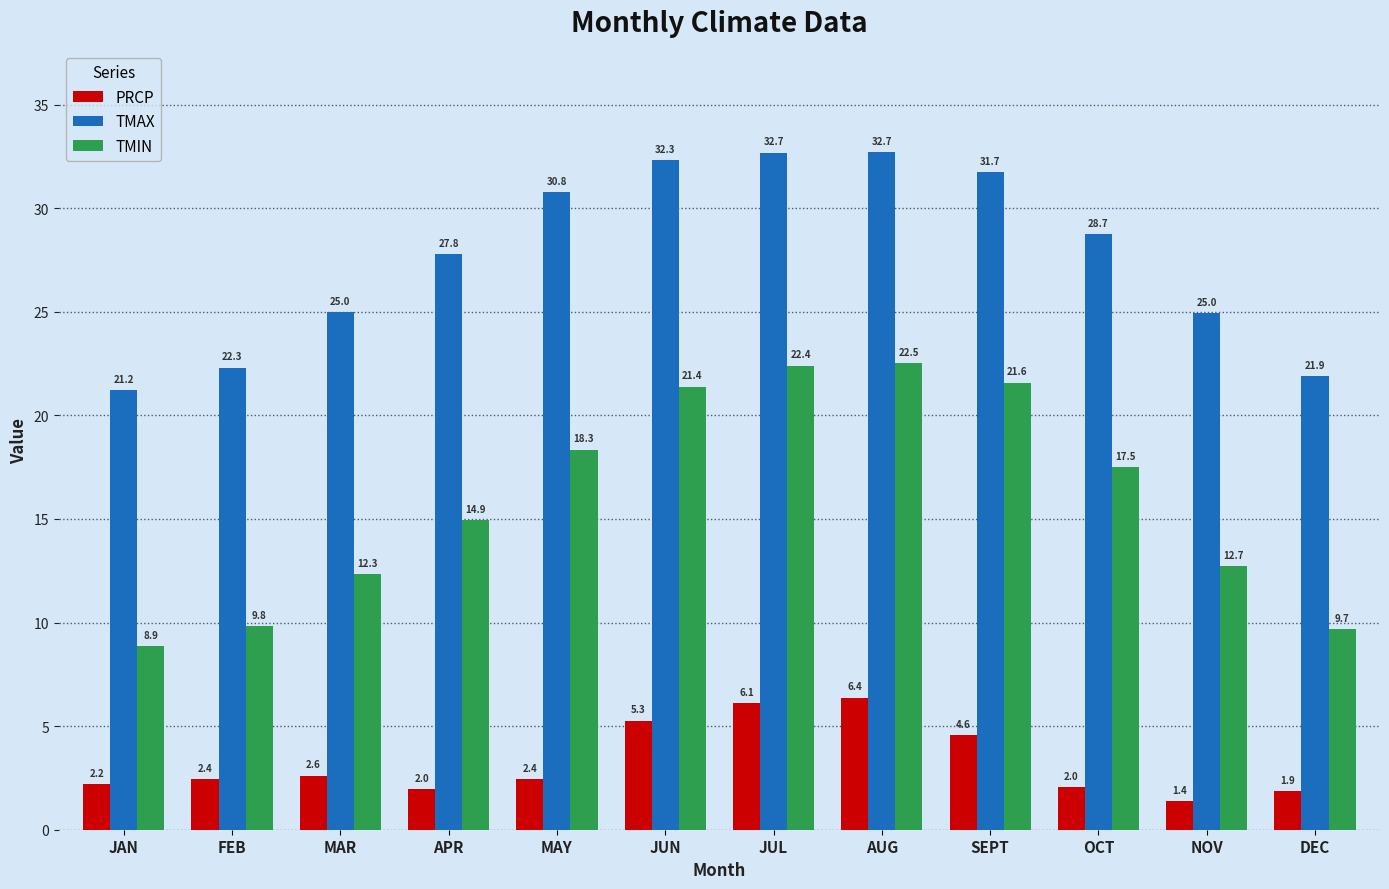

What is the label of the 6th bar from the right?

JUL